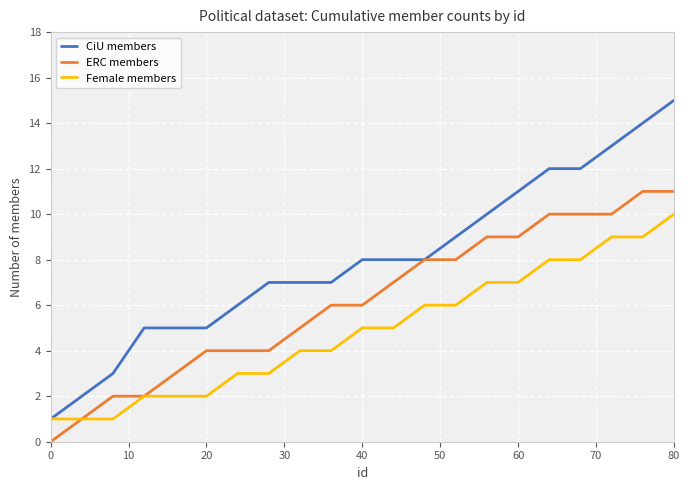

Rank the series by their maximum value, from highest to lowest.

CiU members, ERC members, Female members